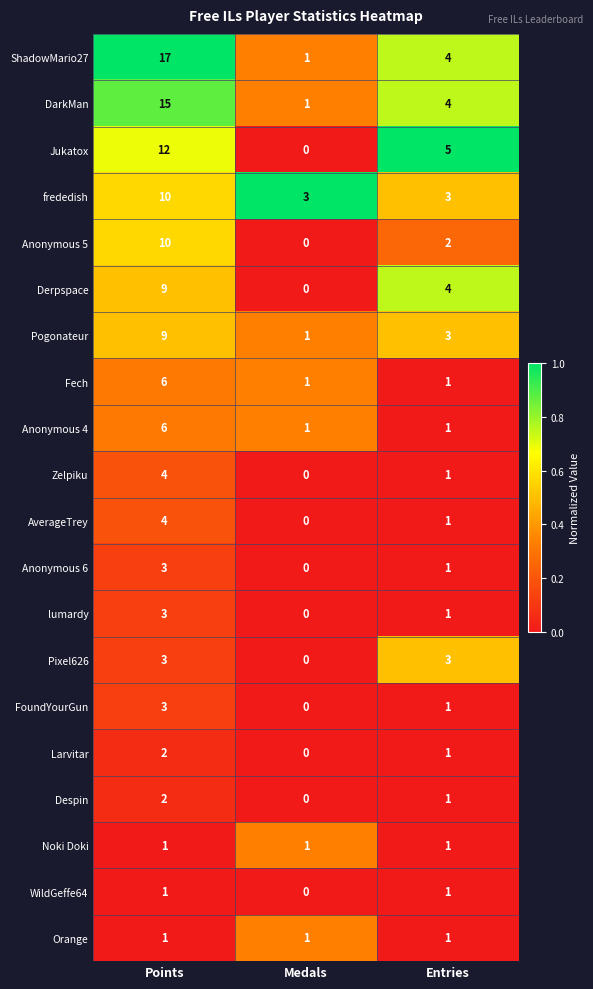

What is the maximum value shown in the chart?

17